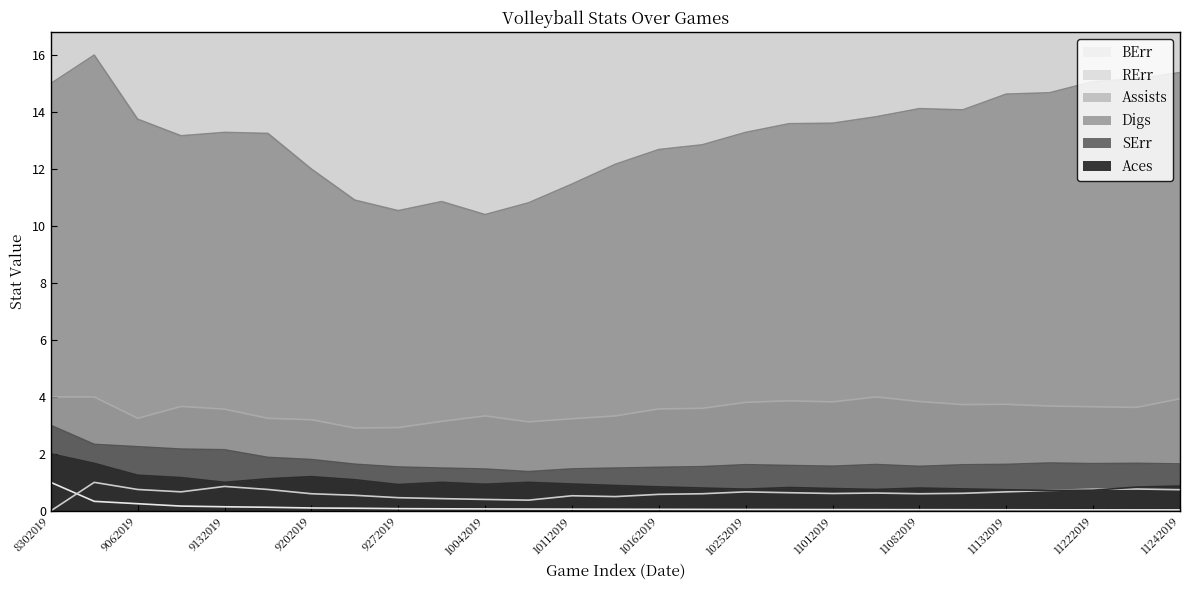

Rank the categories by SErr value from highest to lowest.

8302019, 8312019, 9062019, 9072019, 9132019, 9142019, 9202019, 11162019, 11232019, 11222019, 11242019, 9212019, 11132019, 11022019, 10252019, 11092019, 10262019, 11012019, 11082019, 10182019, 9272019, 10162019, 9282019, 10122019, 10112019, 10042019, 10052019